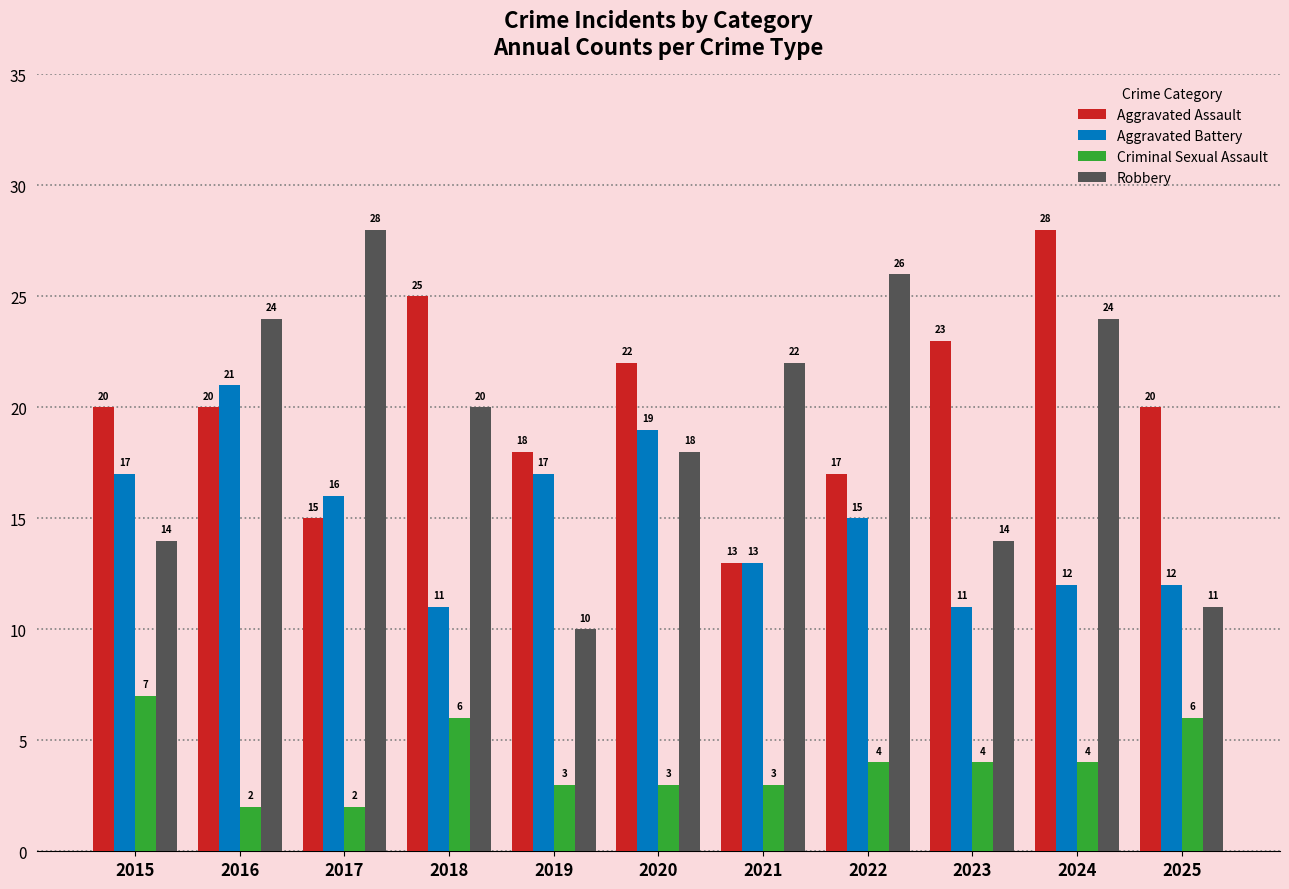

What is the difference between the maximum and second lowest values in the Robbery series?

17